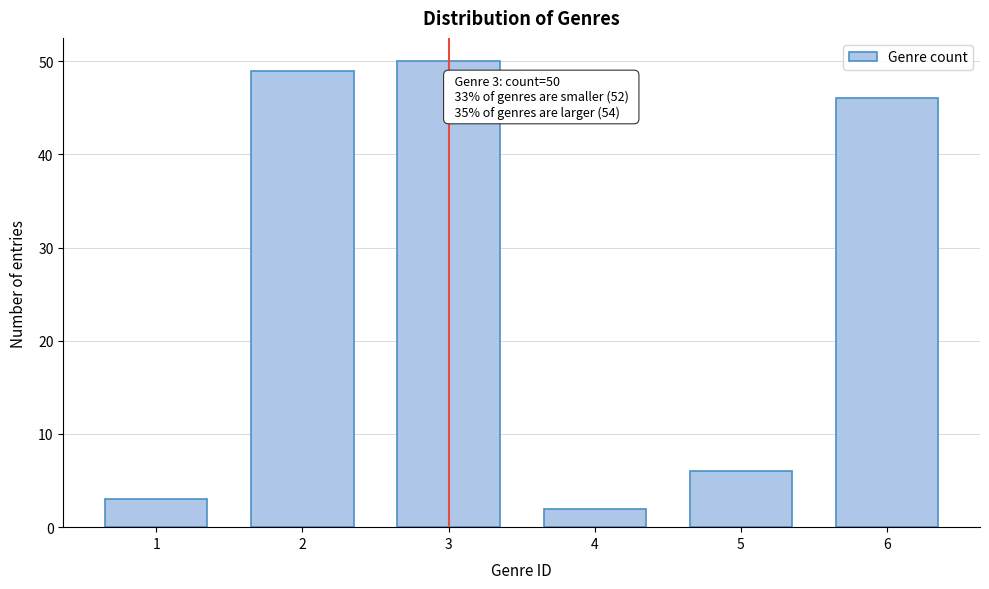

Reading left to right, extract all data points from this chart.

3	49	50	2	6	46